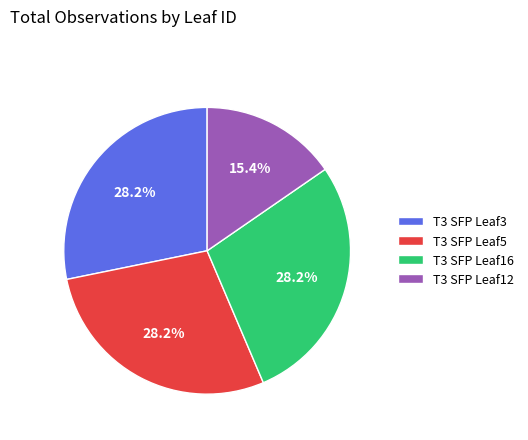

How many segments does this pie chart have?

4